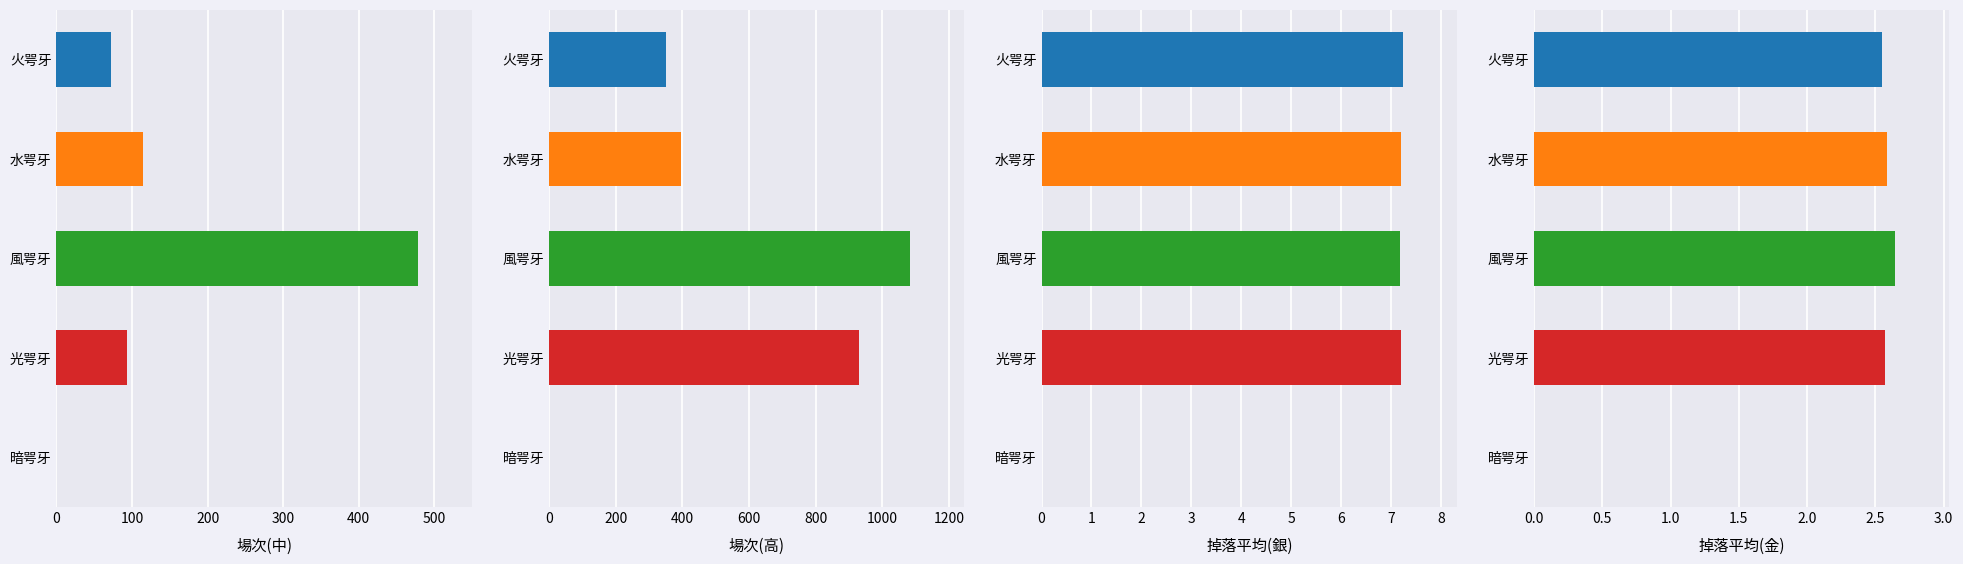

What are all the series names shown in the legend?

場次(中), 場次(高), 掉落平均(銀), 掉落平均(金)